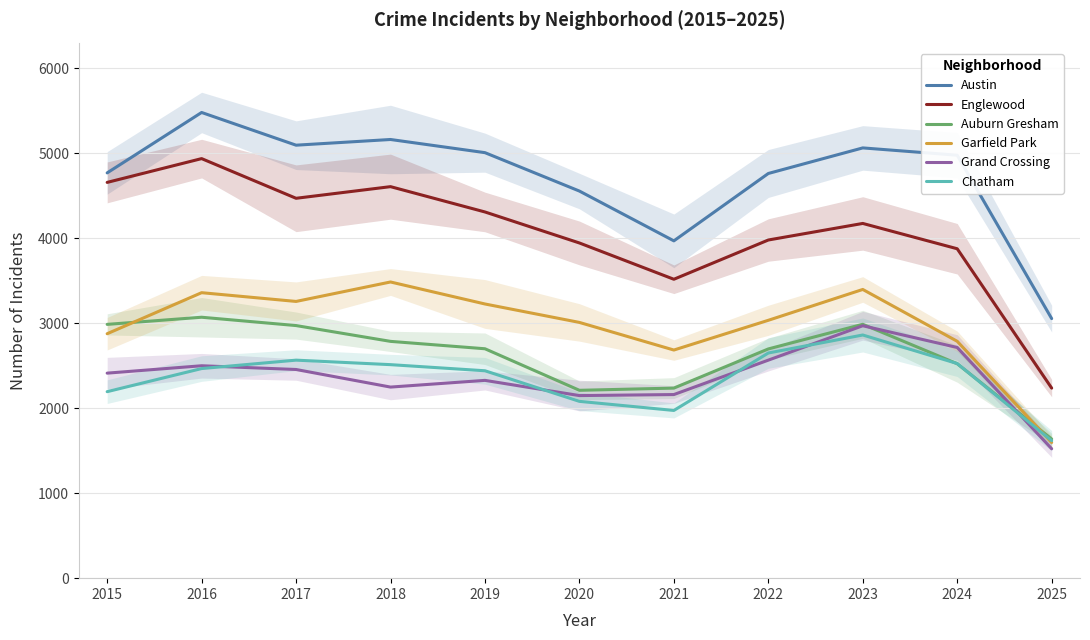

What is the maximum value for Englewood?

4938